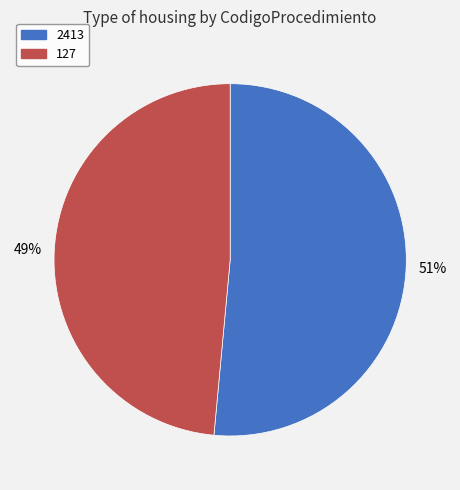

Which category has the biggest portion of the pie?

2413